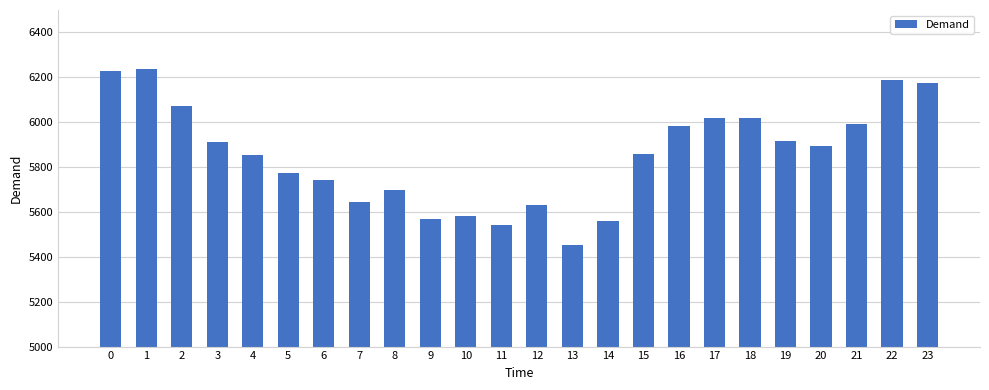

The value at 21 is 5992. True or false?

True